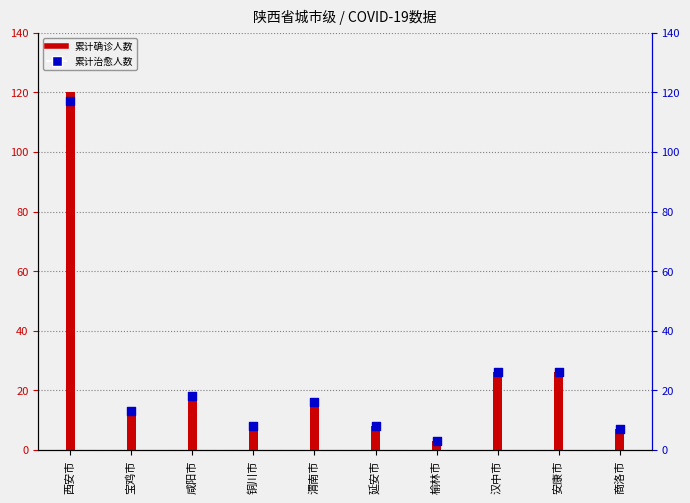

Which series has the largest total across all categories?

累计确诊人数